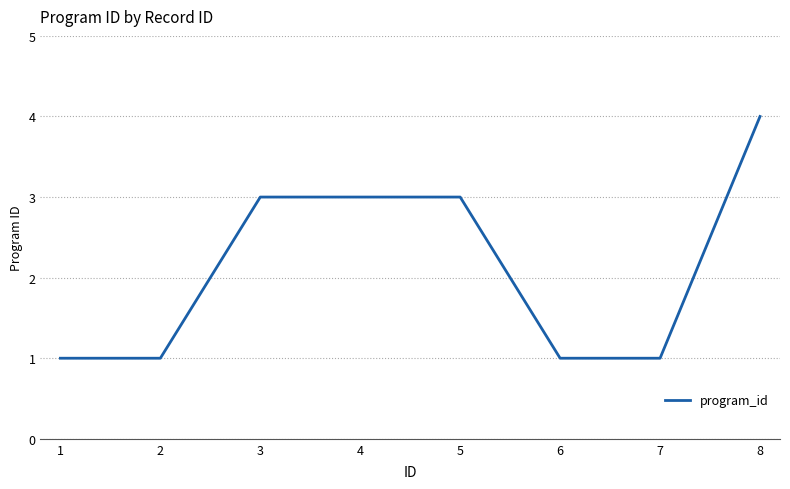

Approximately how many times larger is the value at 4 compared to 2?

3.0